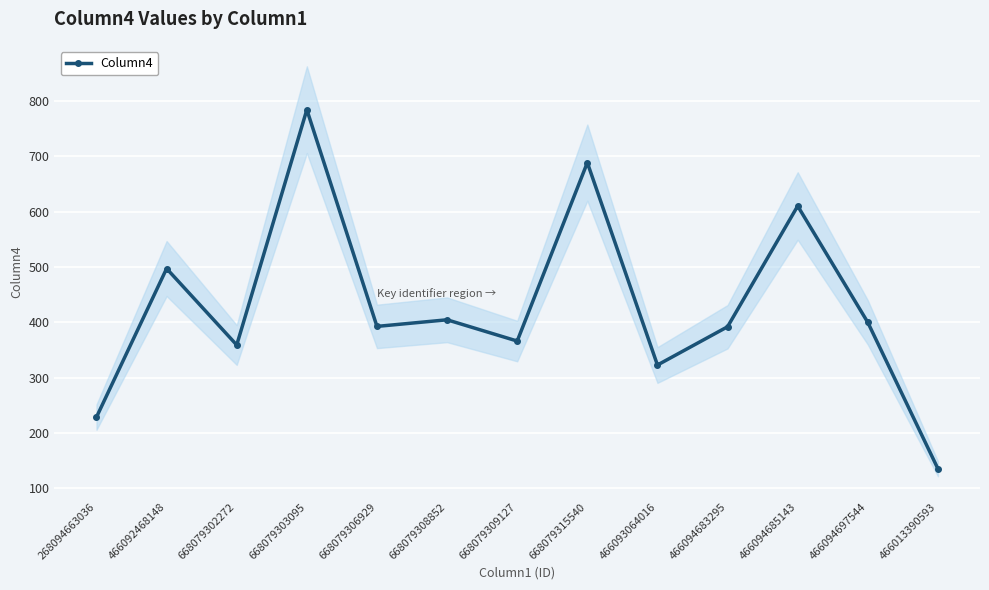

At which category does the data reach its first local peak?

466092468148